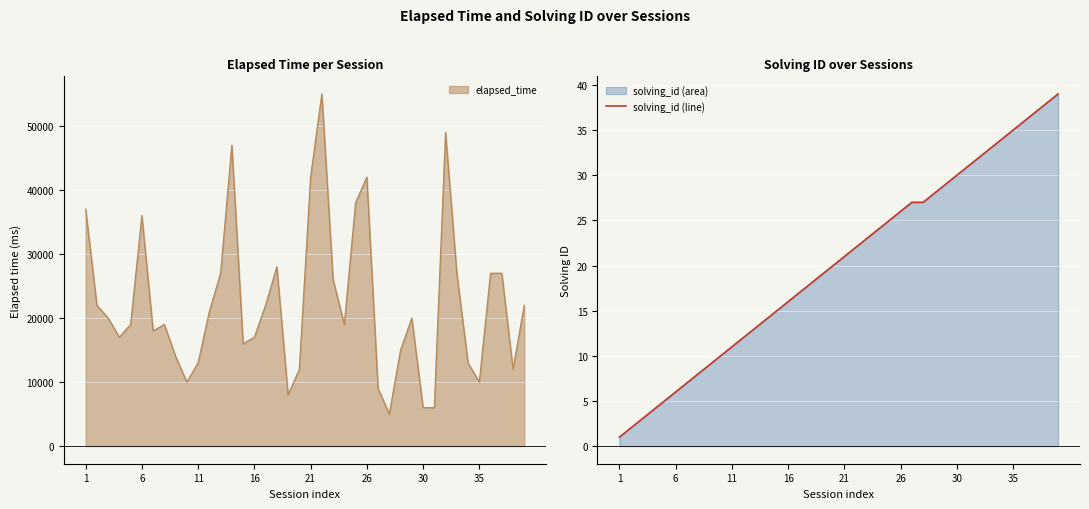

The value of solving_id (line) at 35 is 35. True or false?

True